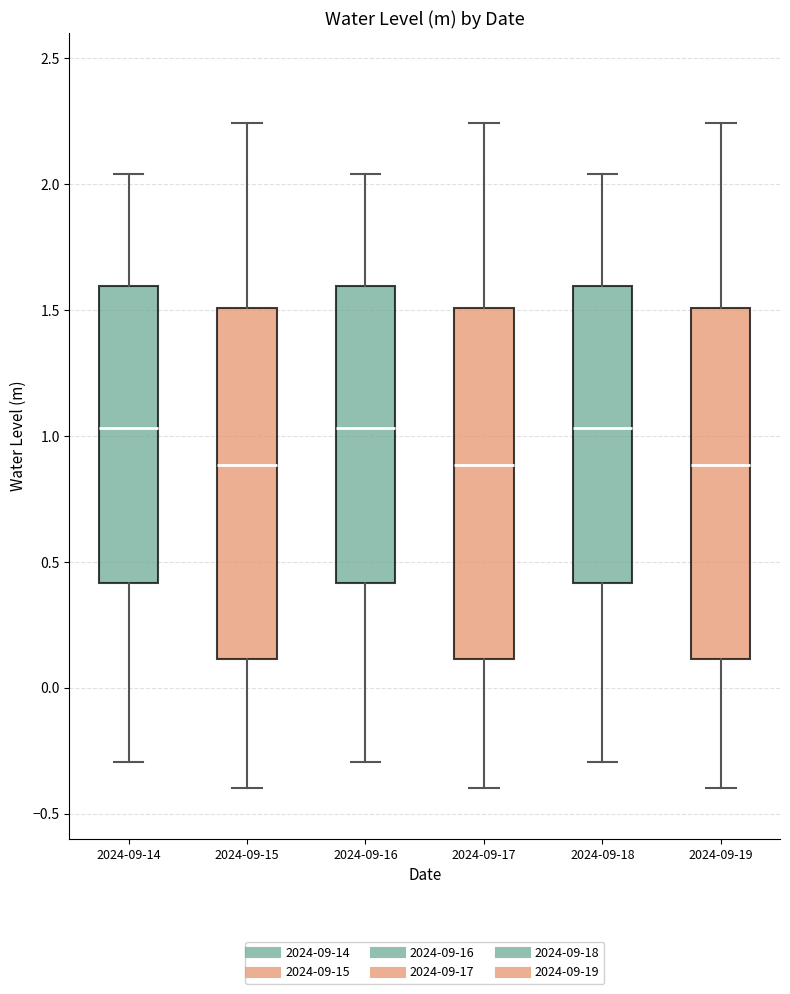

Reading left to right, transcribe this box plot: for each box, give where its median line is, the range the box spans, and where its two whiskers end, as read against the y-axis. The values are not printed on the chart, so give them approximately, as read against the axis.

2024-09-14: median 1.05, box 0.40 to 1.60, whiskers -0.30 to 2.05
2024-09-15: median 0.90, box 0.10 to 1.50, whiskers -0.40 to 2.25
2024-09-16: median 1.05, box 0.40 to 1.60, whiskers -0.30 to 2.05
2024-09-17: median 0.90, box 0.10 to 1.50, whiskers -0.40 to 2.25
2024-09-18: median 1.05, box 0.40 to 1.60, whiskers -0.30 to 2.05
2024-09-19: median 0.90, box 0.10 to 1.50, whiskers -0.40 to 2.25